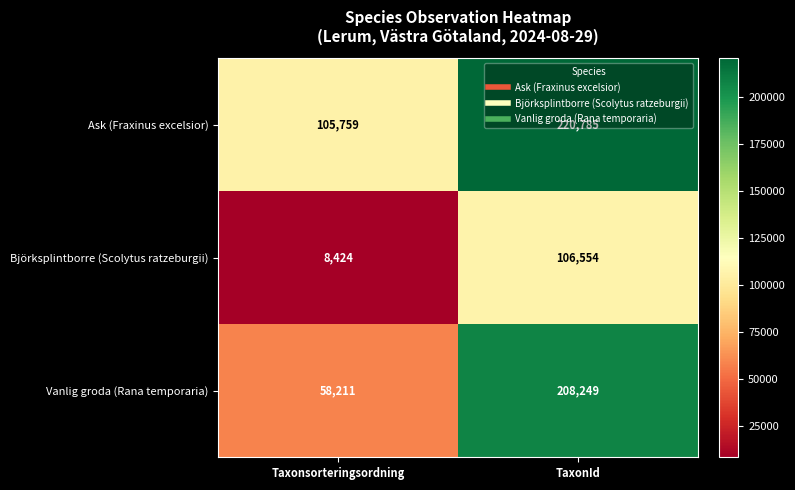

How many series are shown in this chart?

3